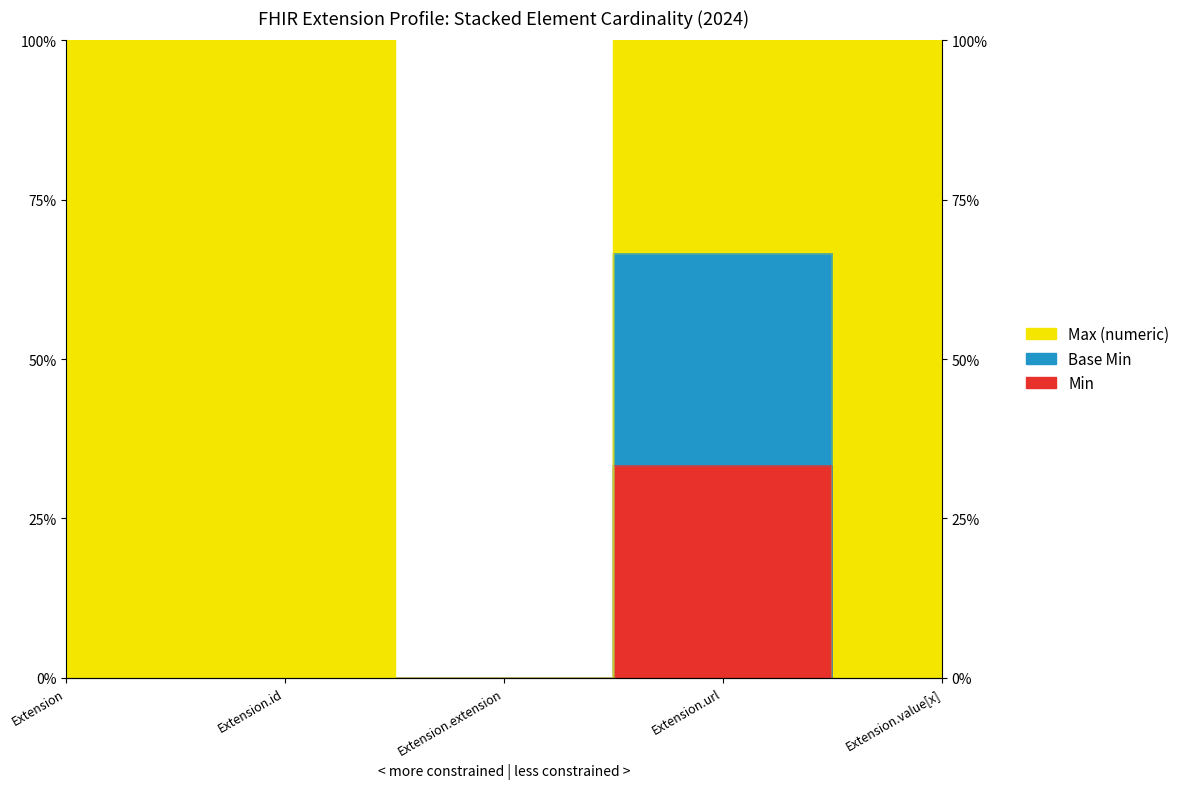

What is the label of the 5th point from the left?

Extension.value[x]